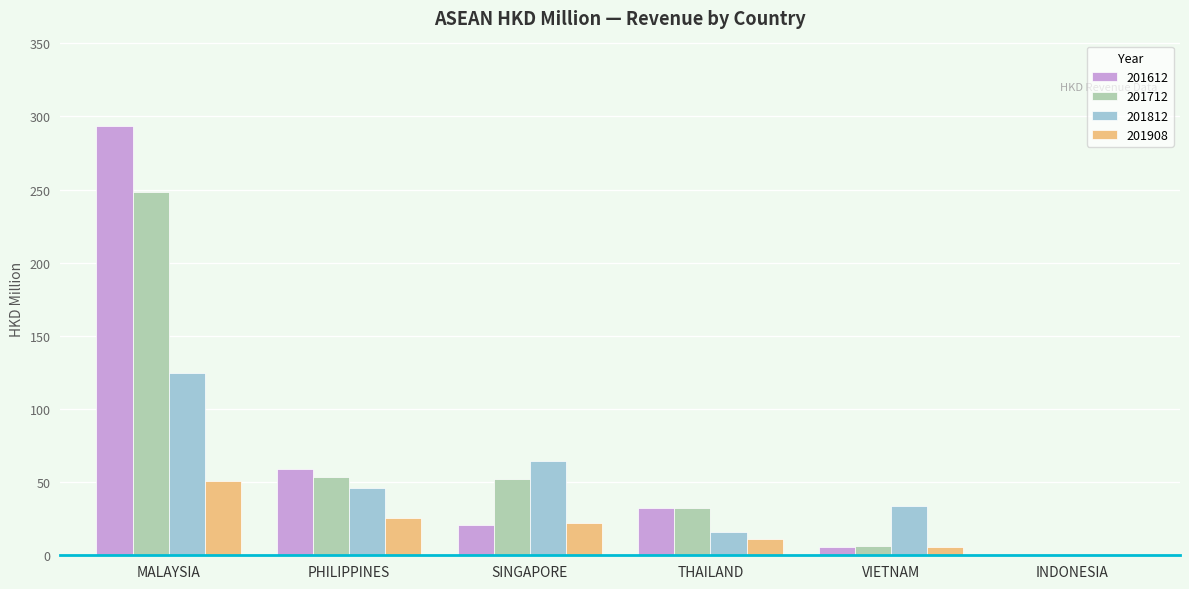

Between MALAYSIA and THAILAND, which series saw the biggest shift?

201612